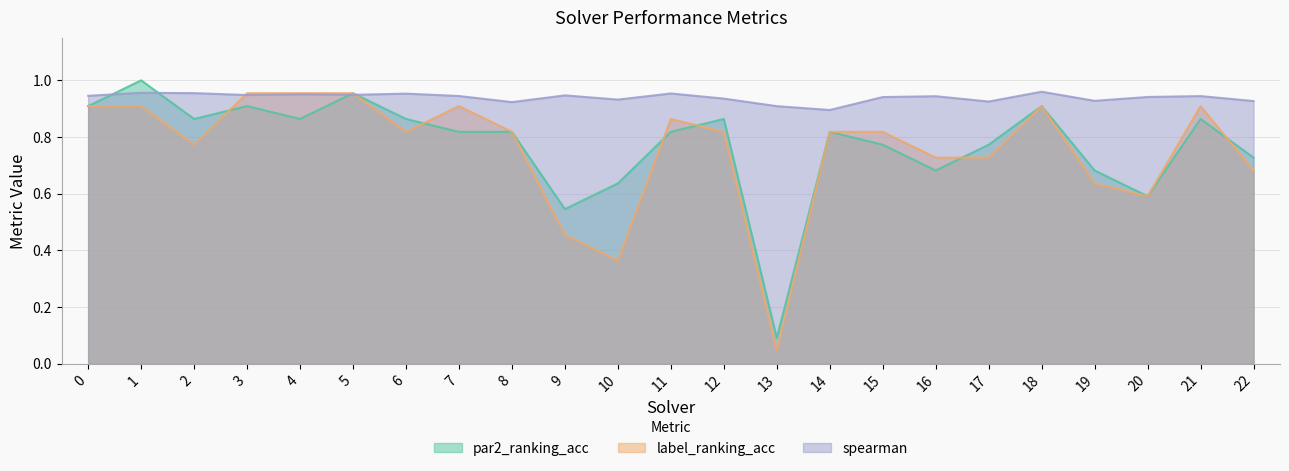

True or false: par2_ranking_acc and spearman intersect in this chart.

True